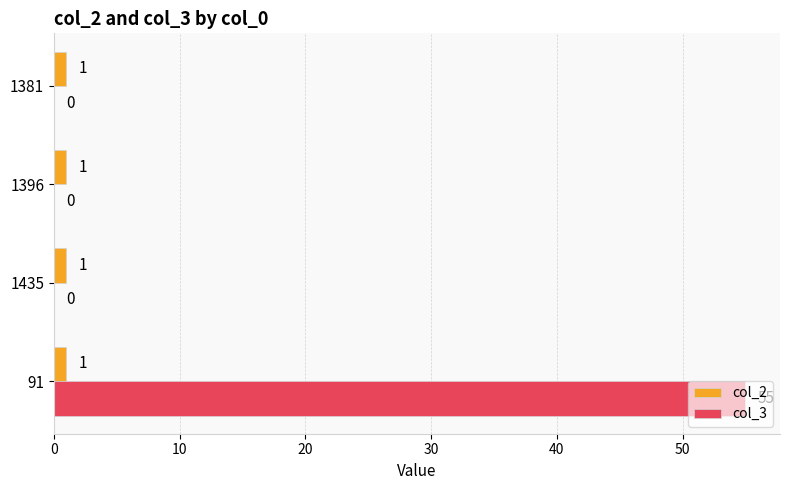

Which series has the largest total across all categories?

col_3